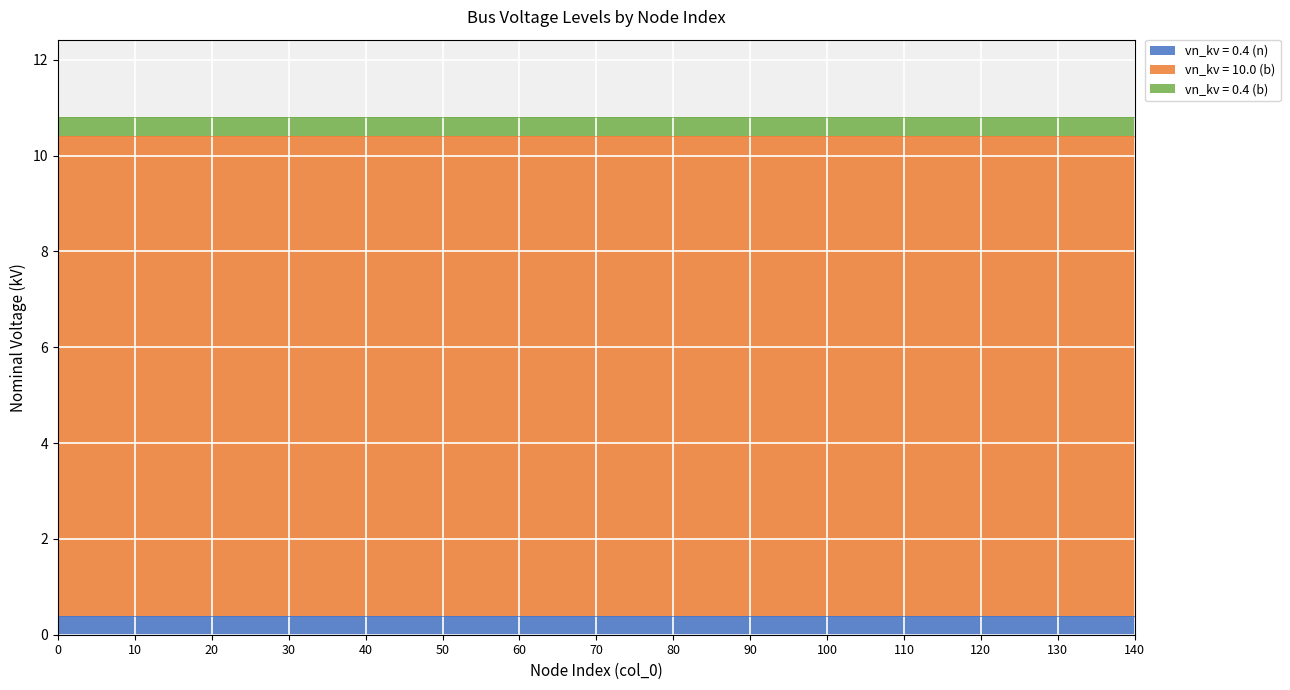

What is the value of the vn_kv = 0.4 (b) point at the 15th from the left?

0.4